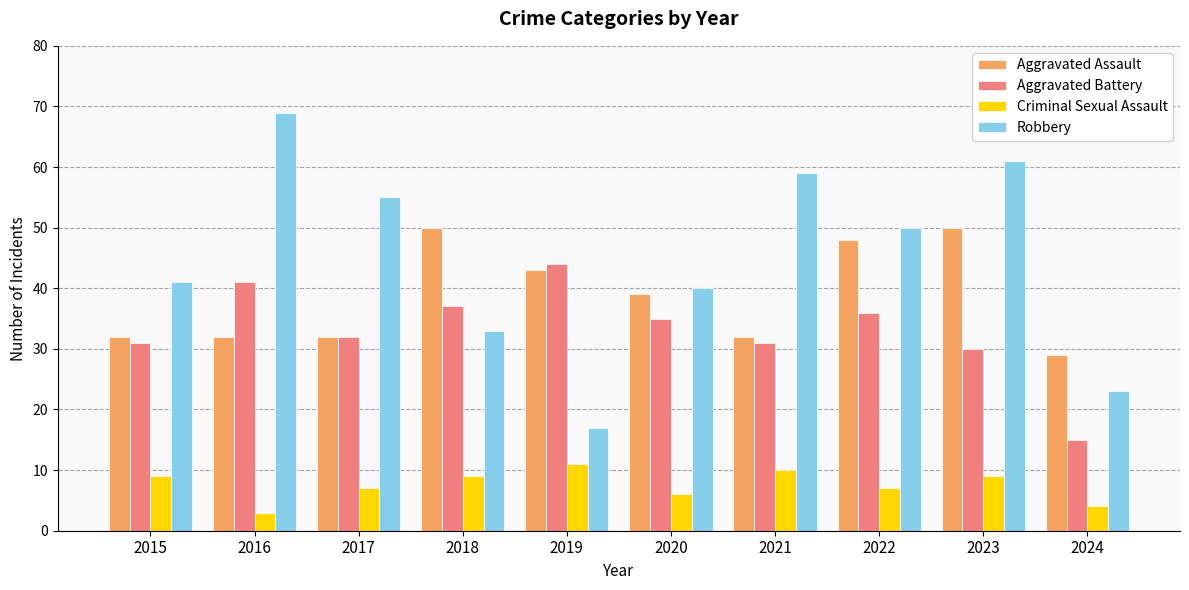

How many series are shown in this chart?

4